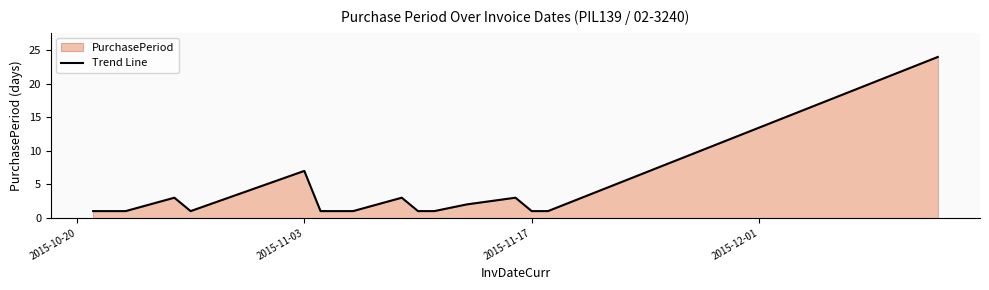

True or false: the data shows 10 at 2015-11-03.

False